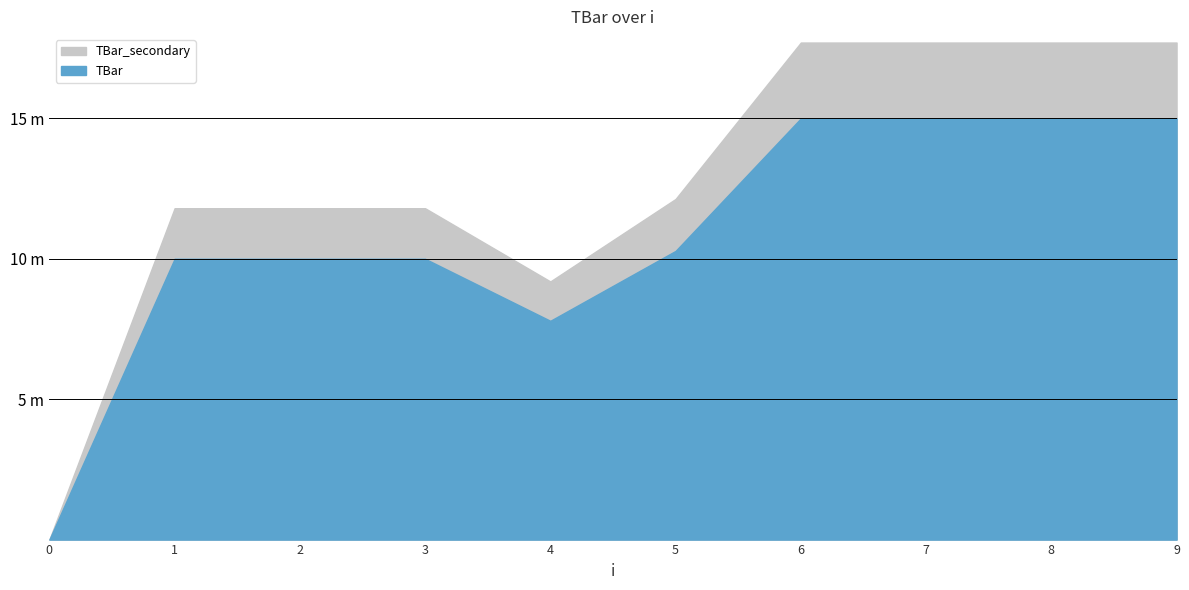

Rank the categories by value from highest to lowest.

6, 7, 8, 9, 5, 1, 2, 3, 4, 0